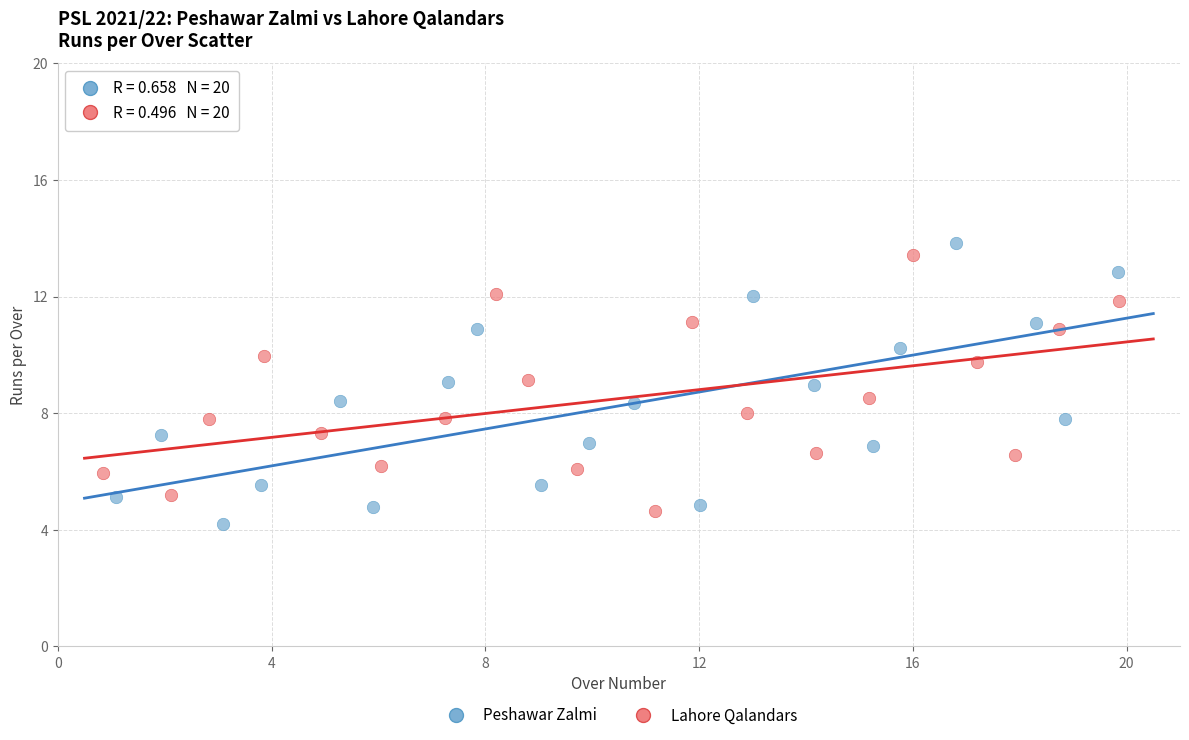

Which series has the largest Y range (max minus min)?

Peshawar Zalmi